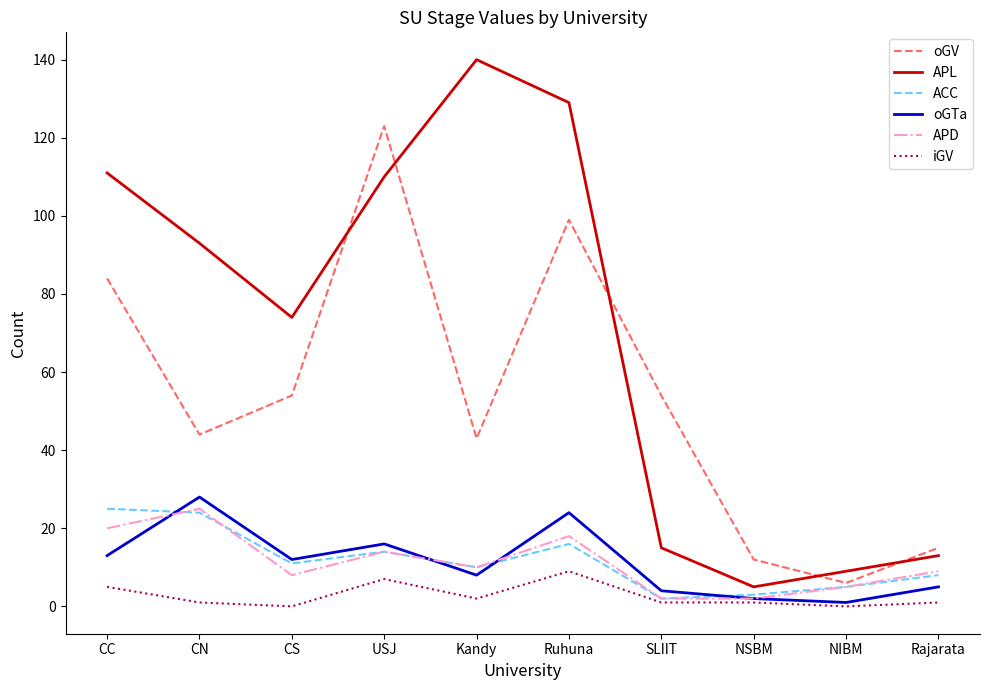

Between CS and SLIIT, which series saw the biggest shift?

APL